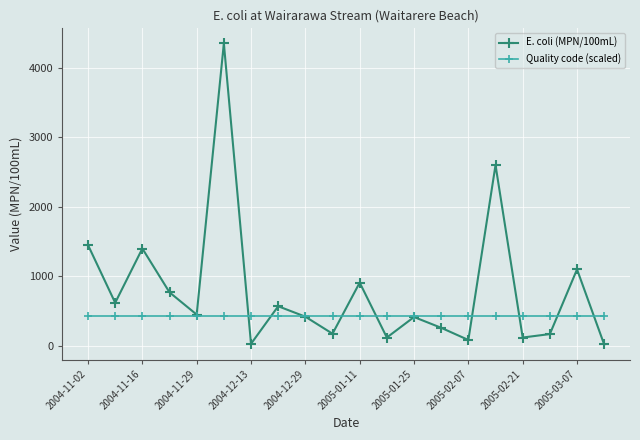

Is this an area chart (filled region under the line)?

No